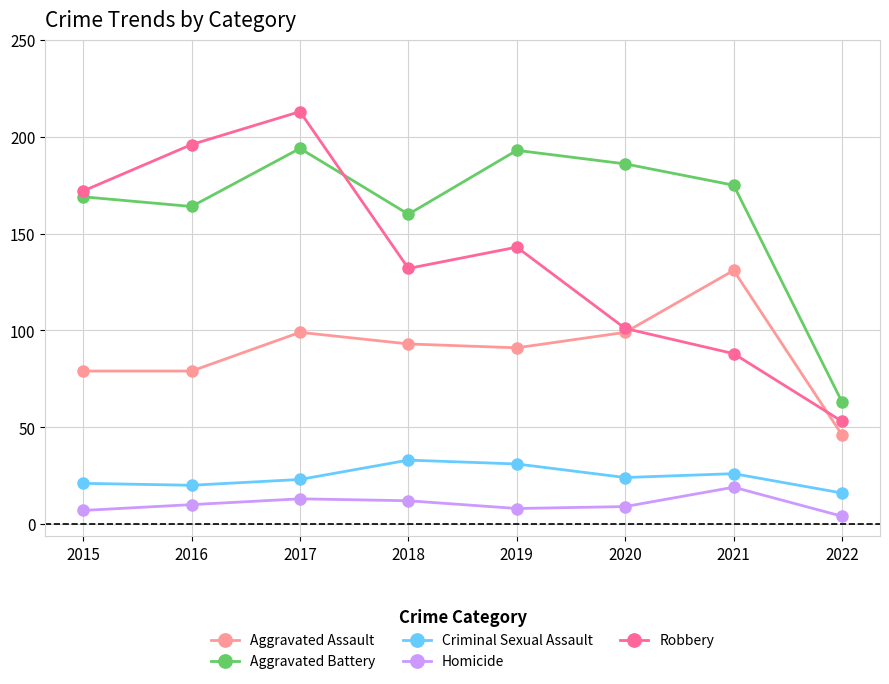

Which category has the highest value in the Aggravated Assault series?

2021